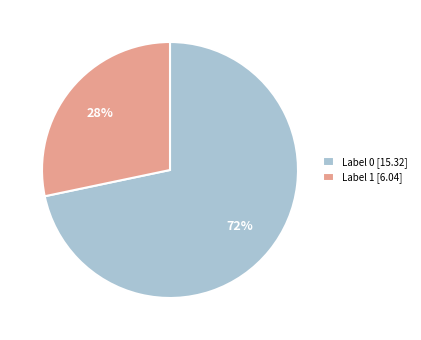

To the nearest percent, what is the average slice percentage?

50%